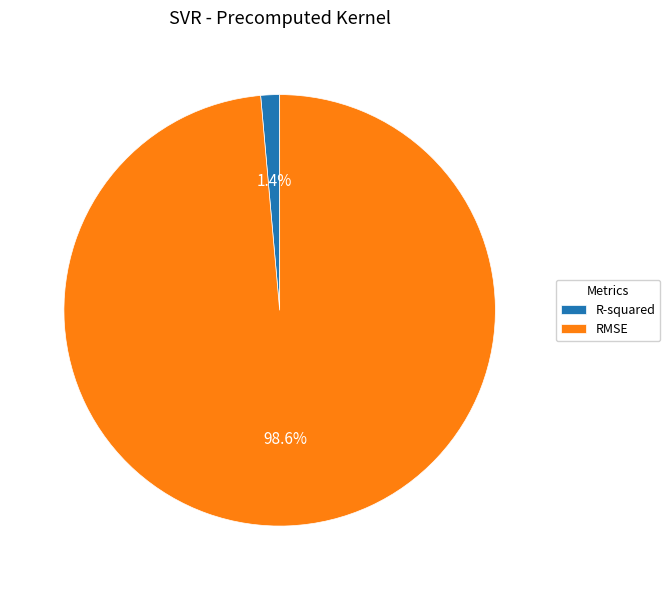

Count the number of slices in the pie.

2